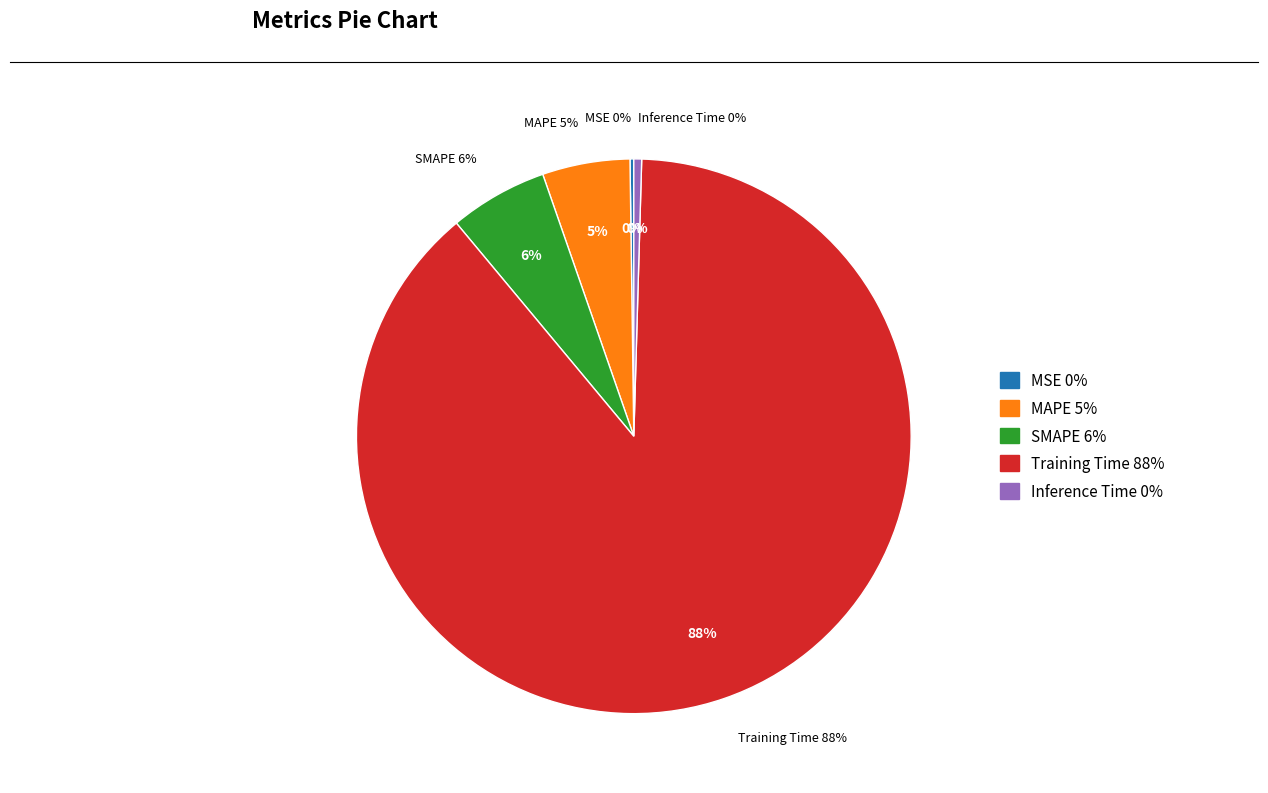

Is there any slice that represents more than half of the pie?

Yes